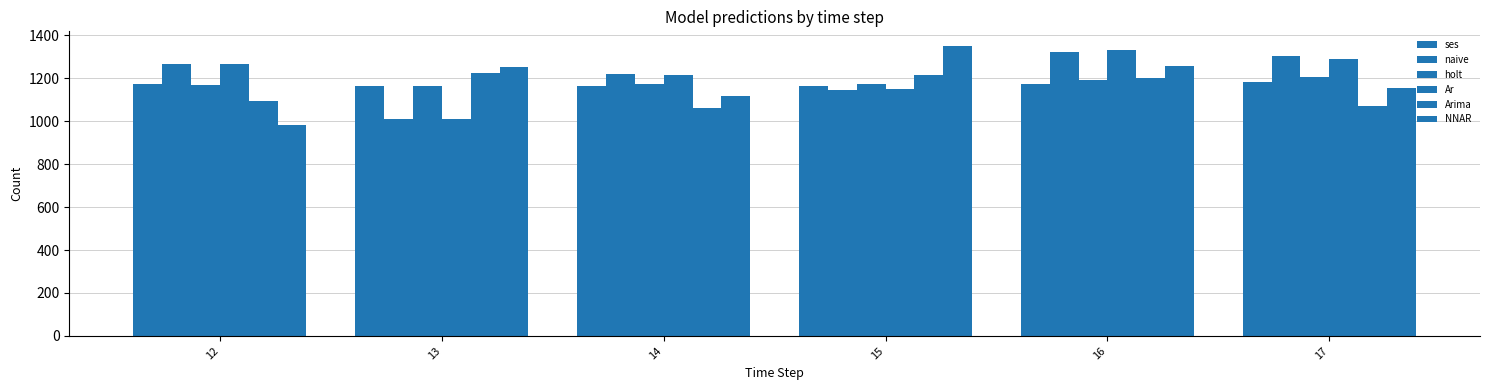

How many groups of bars are there?

6